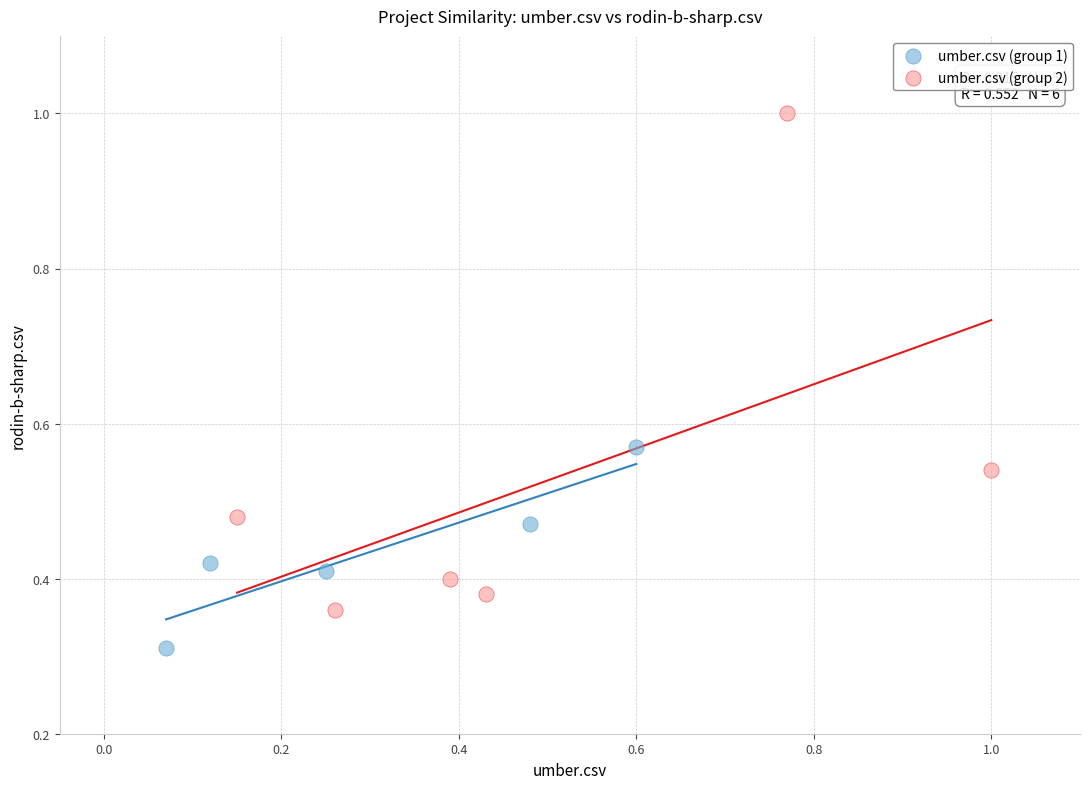

Which series contains the lowest Y value?

umber.csv (group 1)